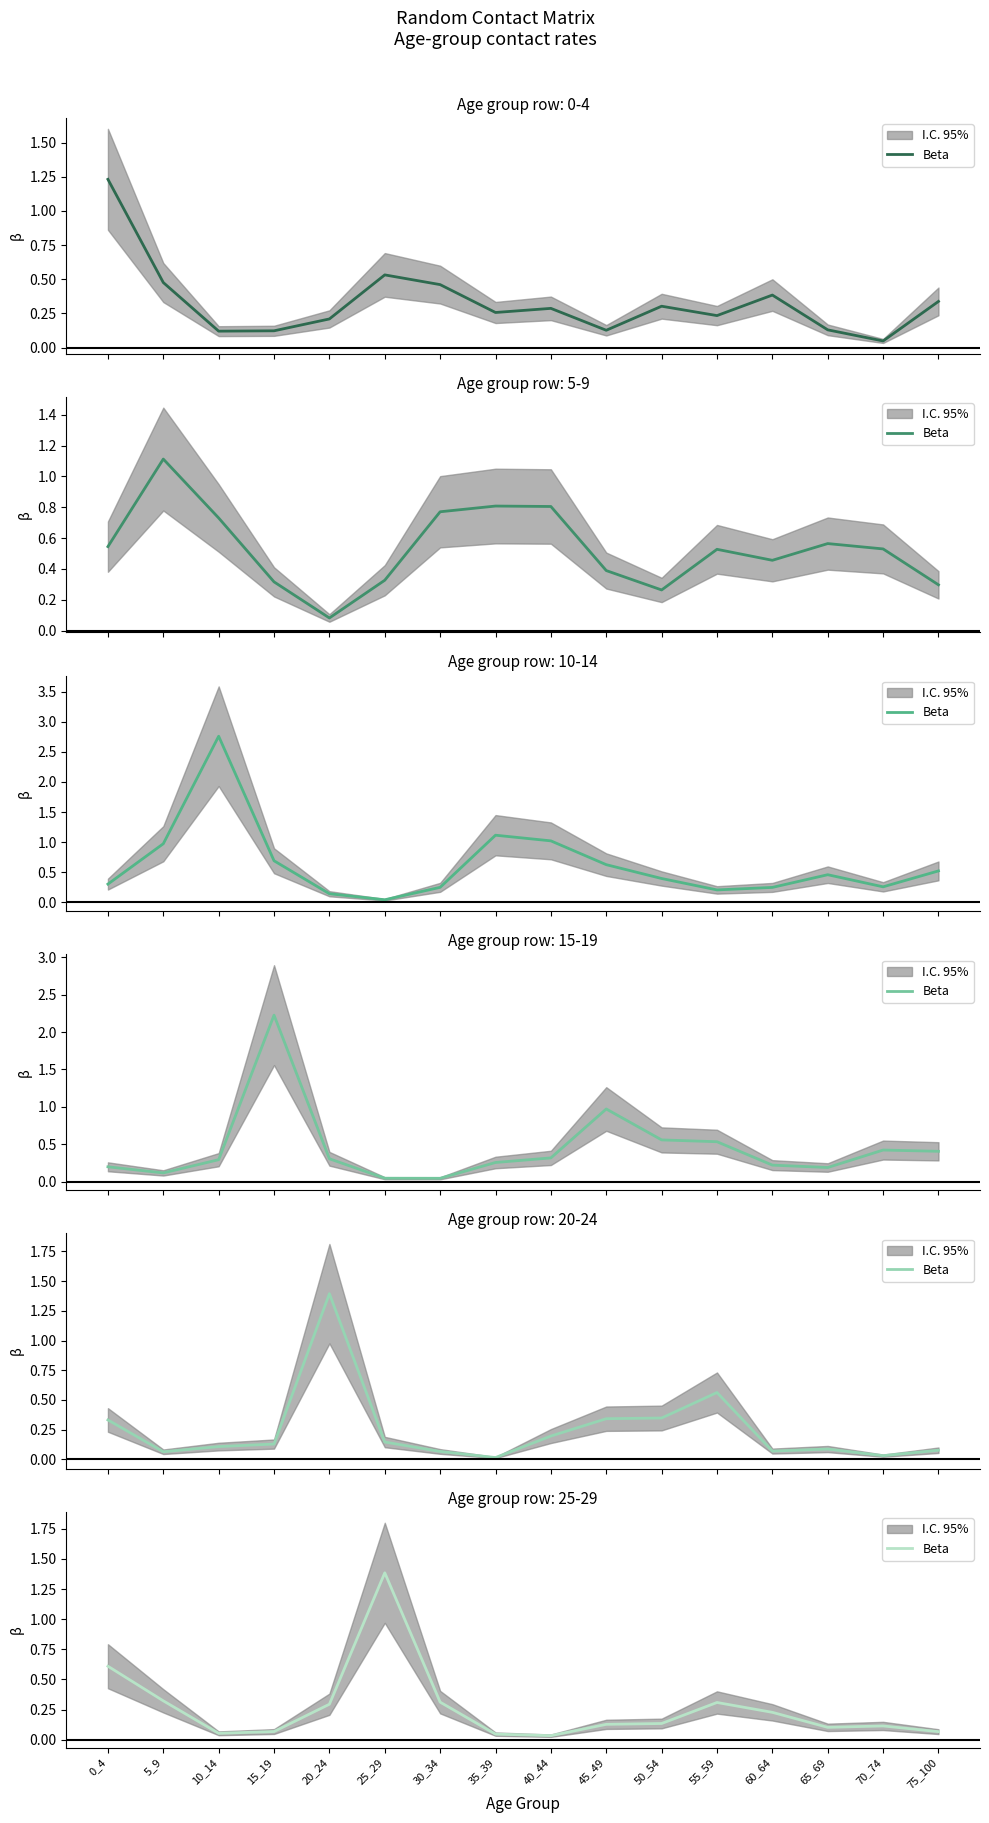

Where is the data nearest to the value 0?

40_44